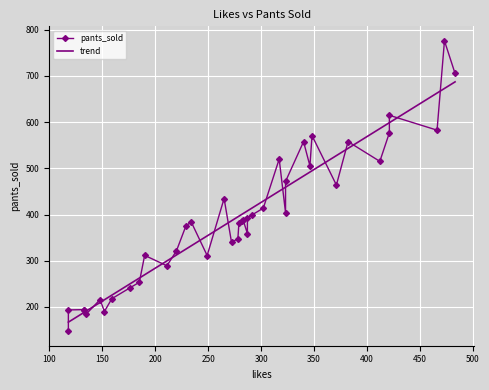

What is the highest value of the trend series?

687.0